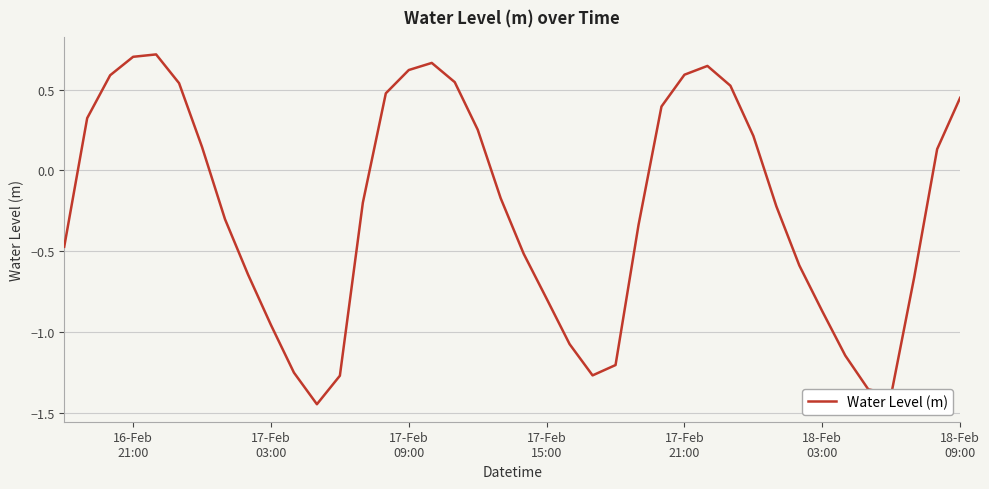

What is the difference between the maximum and minimum values?

2.2